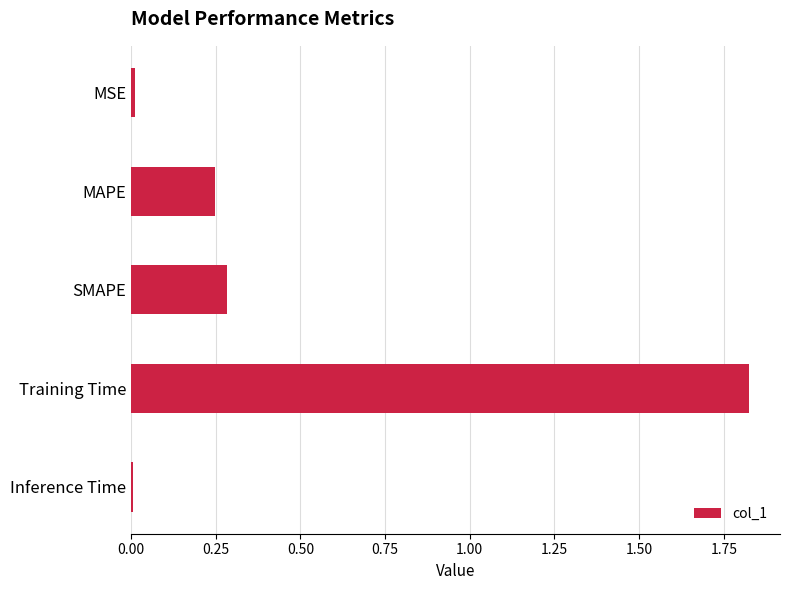

True or false: the data shows 0.0 at MSE.

True